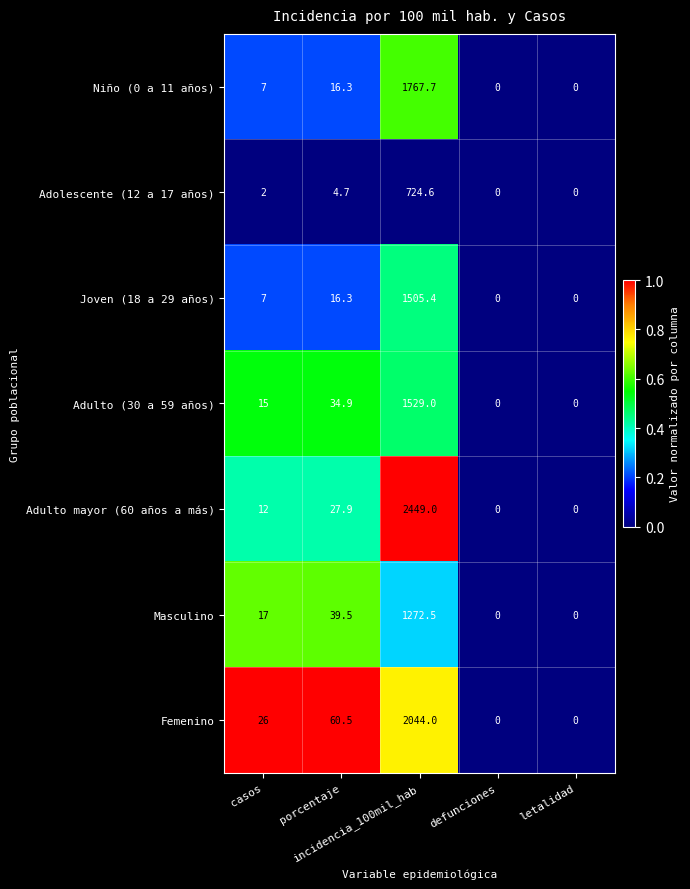

What is the total value across all series at porcentaje?

200.1